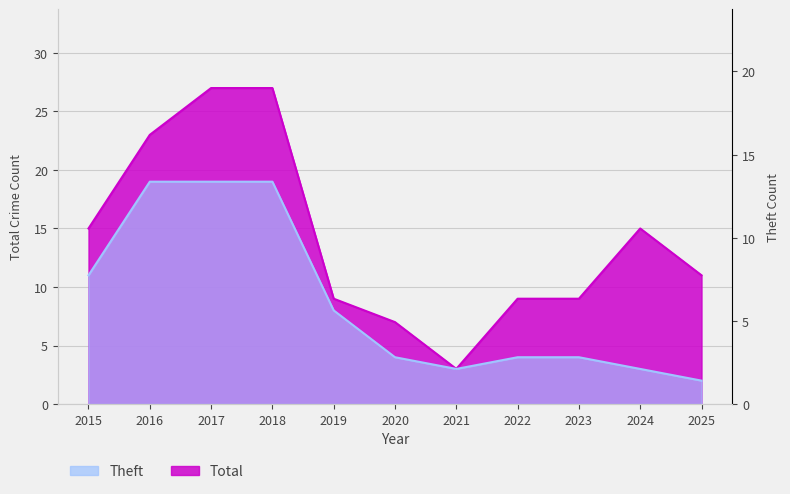

Does the chart display data point markers on the line(s)?

No